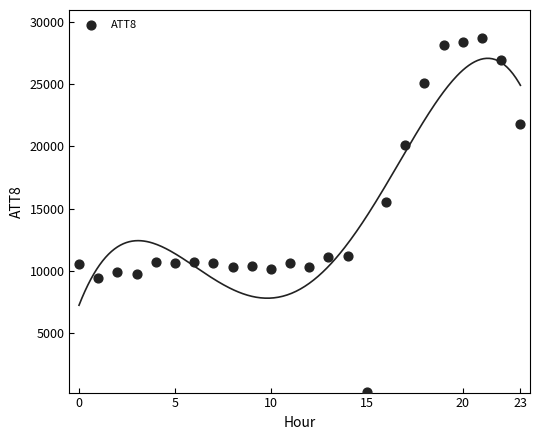

What Y value in the scatter plot is closest to 14450?

15500